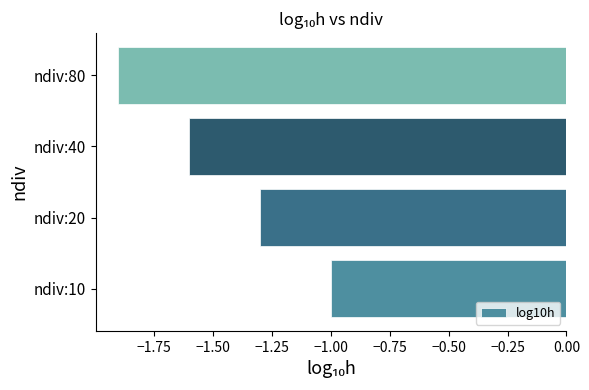

Rank the categories by value from lowest to highest.

ndiv:80, ndiv:40, ndiv:20, ndiv:10